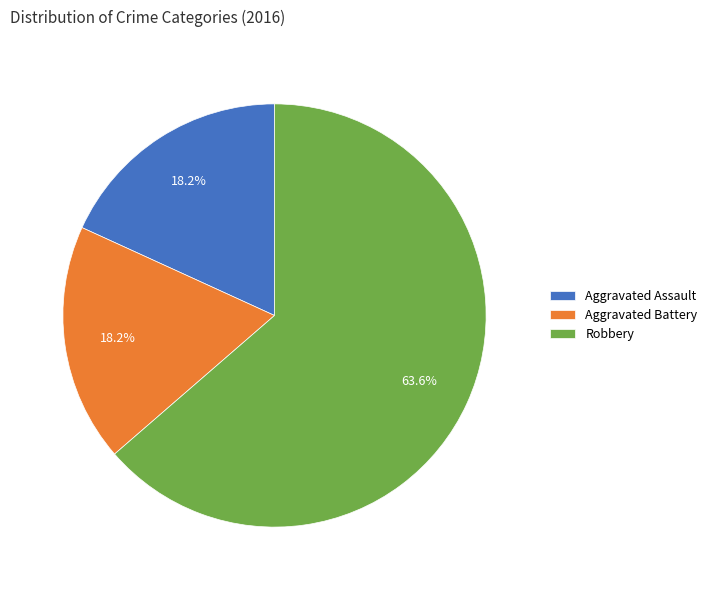

Which category has the biggest portion of the pie?

Robbery